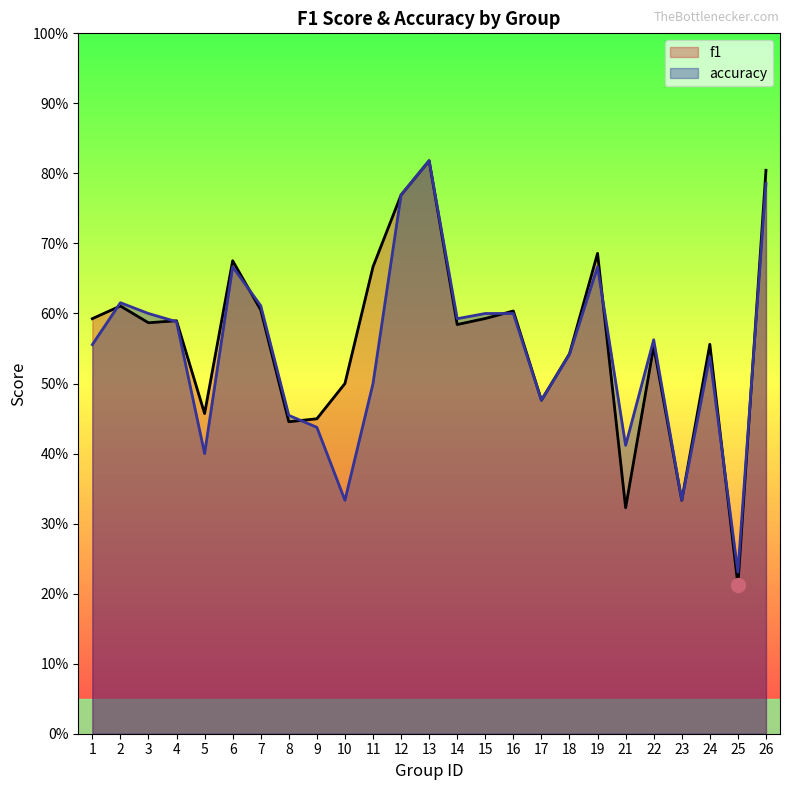

Reading right to left, extract all data points from this chart.

f1: 26=0.8	25=0.2	24=0.6	23=0.3	22=0.6	21=0.3	19=0.7	18=0.5	17=0.5	16=0.6	15=0.6	14=0.6	13=0.8	12=0.8	11=0.7	10=0.5	9=0.4	8=0.4	7=0.6	6=0.7	5=0.5	4=0.6	3=0.6	2=0.6	1=0.6
accuracy: 26=0.8	25=0.2	24=0.5	23=0.3	22=0.6	21=0.4	19=0.7	18=0.5	17=0.5	16=0.6	15=0.6	14=0.6	13=0.8	12=0.8	11=0.5	10=0.3	9=0.4	8=0.5	7=0.6	6=0.7	5=0.4	4=0.6	3=0.6	2=0.6	1=0.6